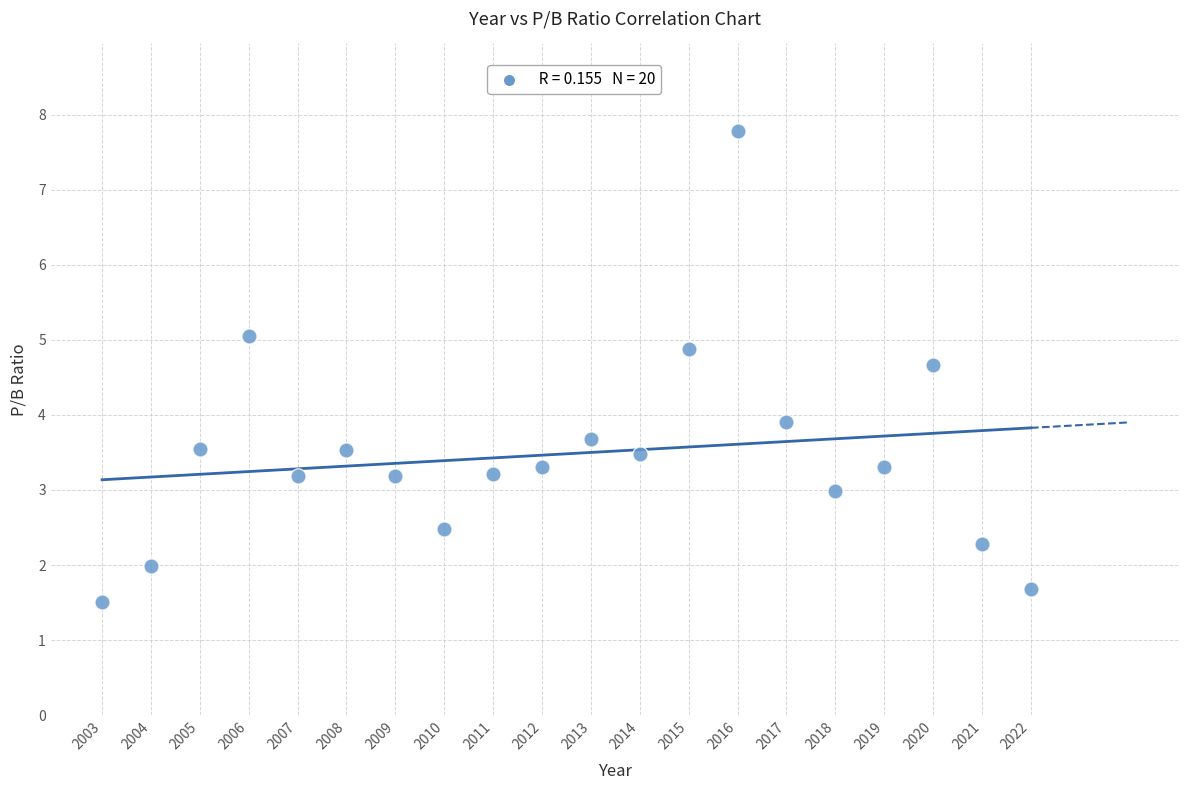

What Y value in the scatter plot is closest to 4?

3.9